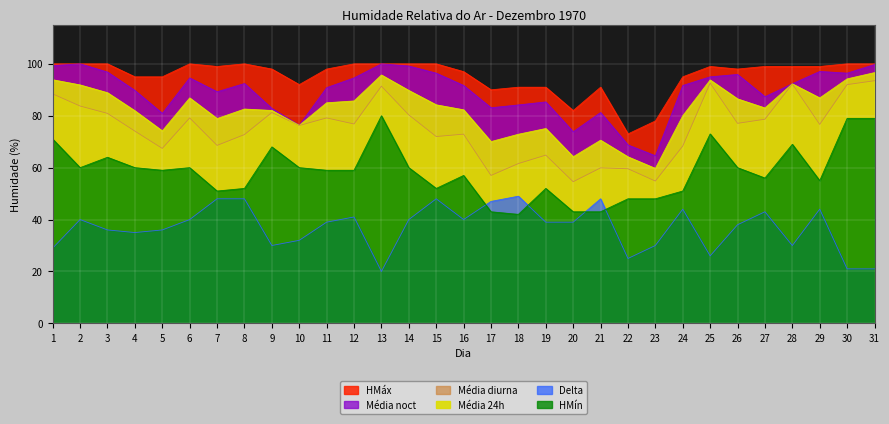

What is the difference between the highest and lowest values at 19?

52.0